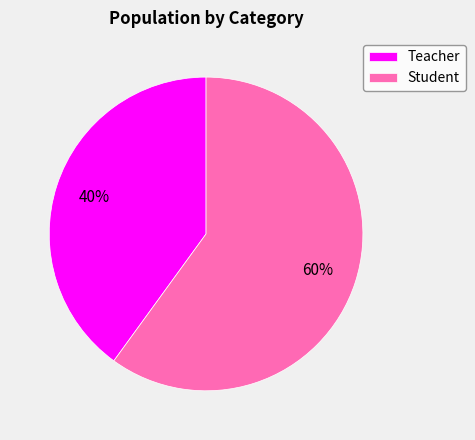

How many slices are in this pie chart?

2